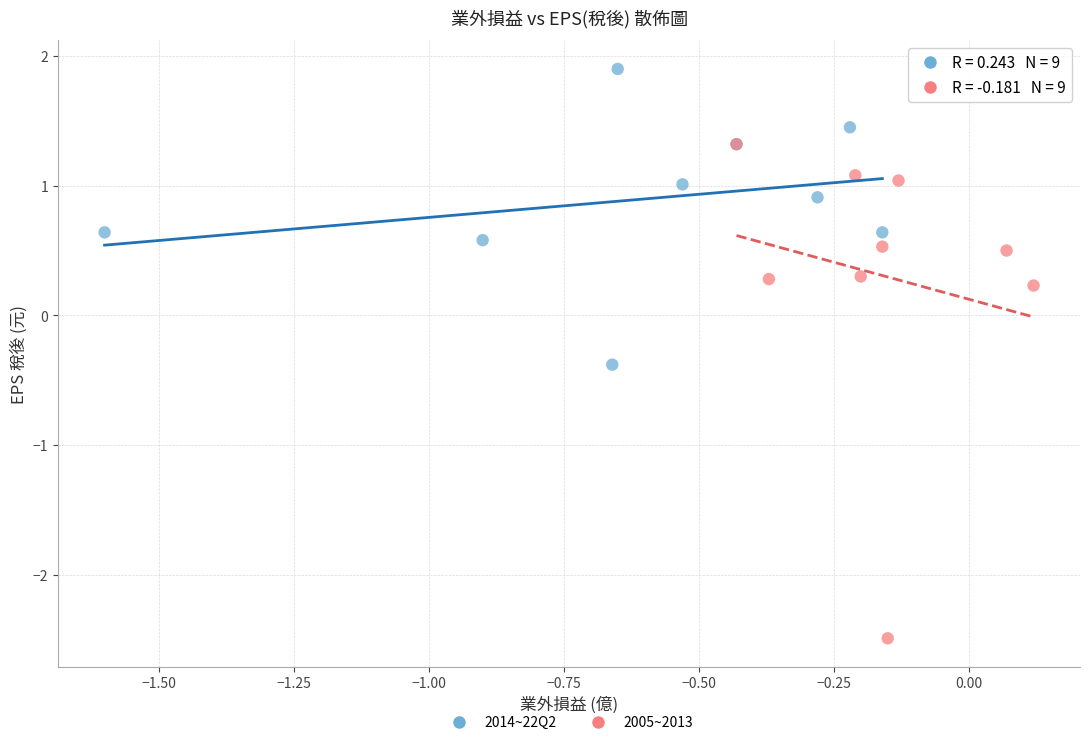

Which series has the largest Y range (max minus min)?

2005~2013